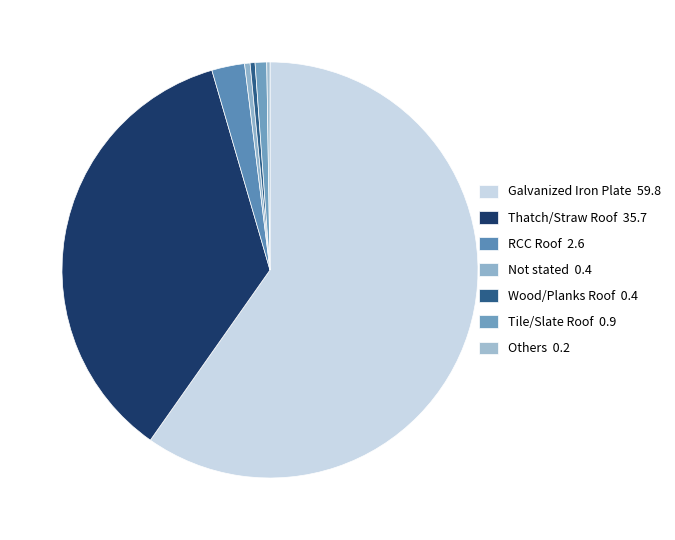

To the nearest percent, what is the average slice percentage?

14%